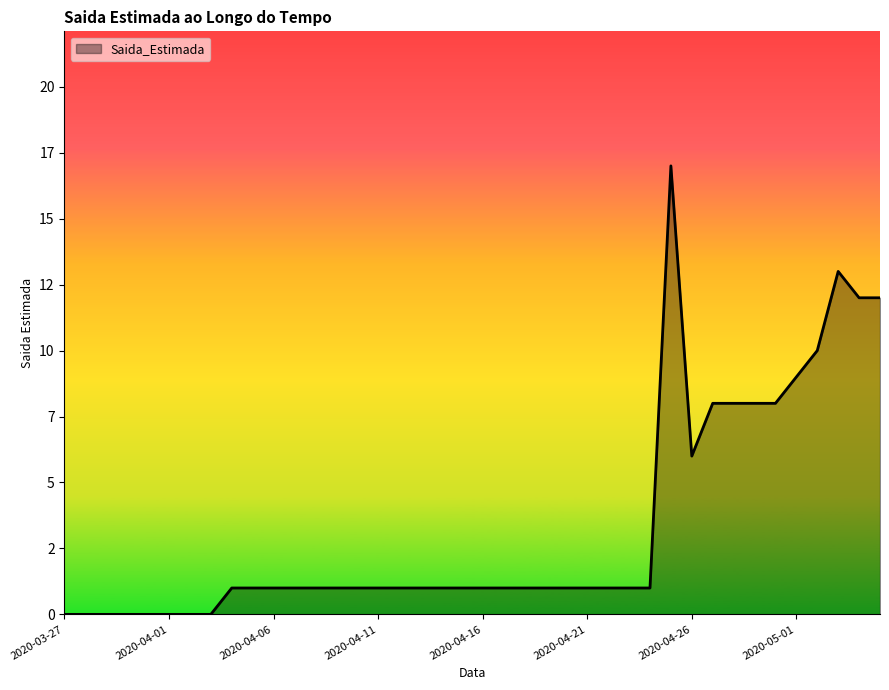

Does the chart have visible grid lines?

No